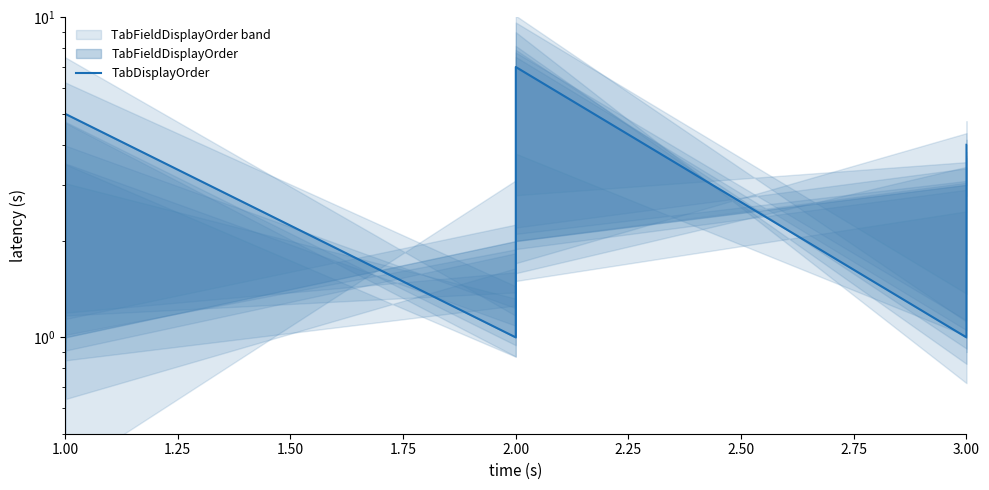

What is the maximum value shown in the chart?

7